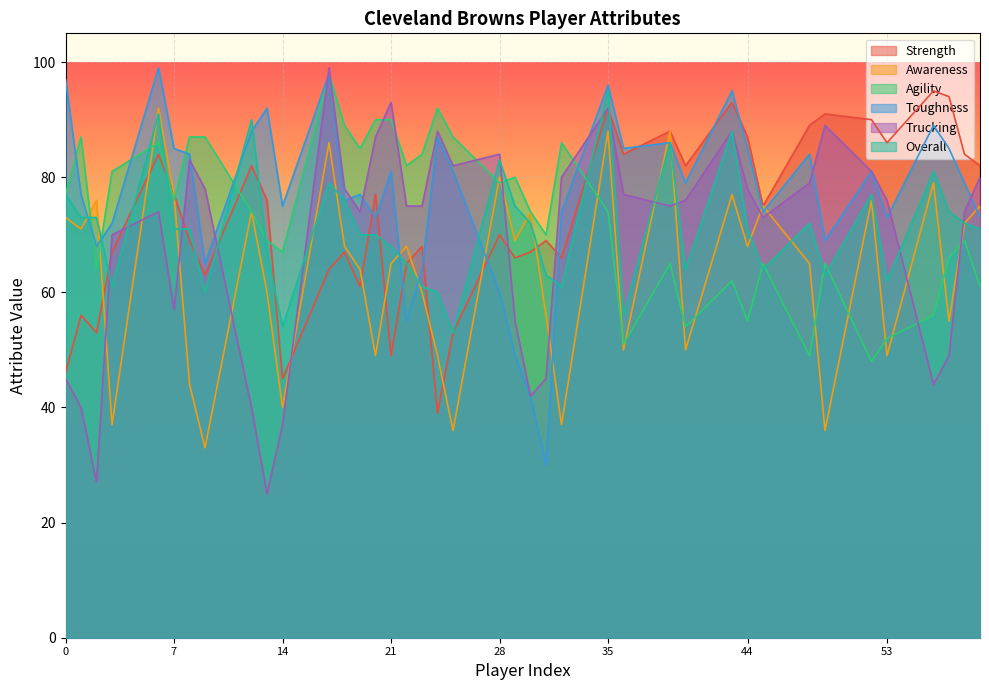

At 25, list the series in order from smallest to largest.

Awareness, Strength, Overall, Toughness, Trucking, Agility